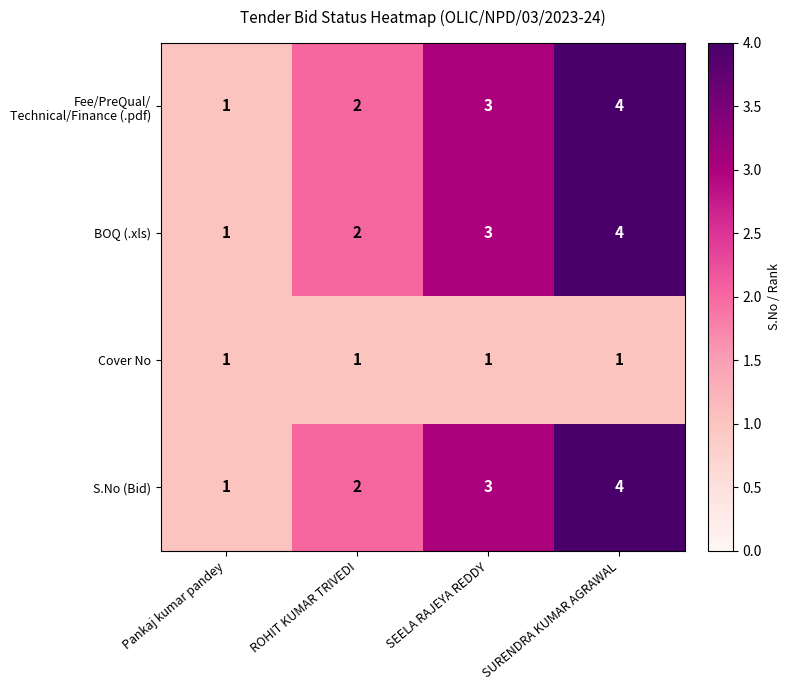

The BOQ (.xls) series shows 3 at SEELA RAJEYA REDDY. True or false?

True